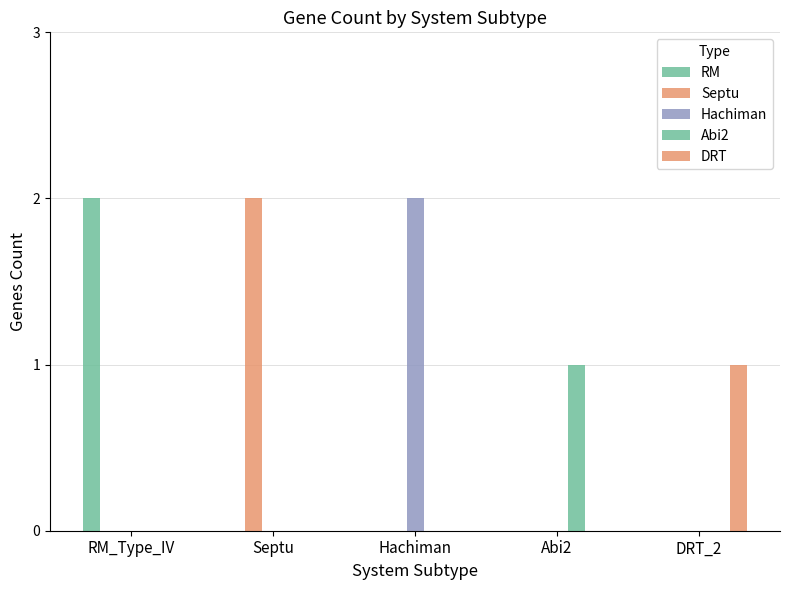

How many groups of bars are there?

5